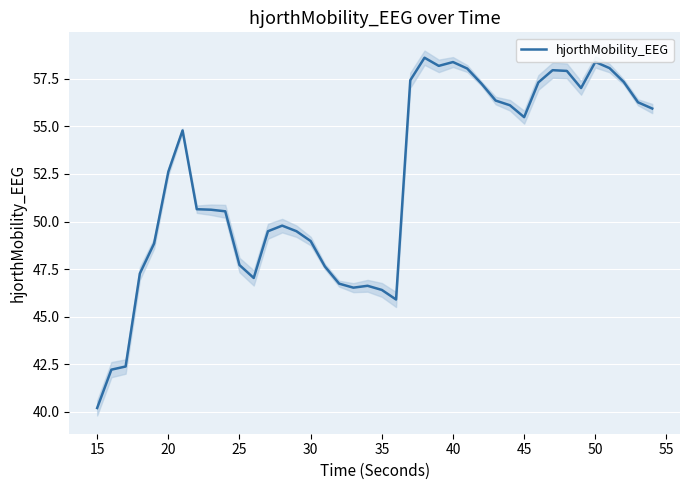

Reading left to right, transcribe all the data shown in this chart.

40.2	42.2	42.4	47.3	48.8	52.6	54.8	50.6	50.6	50.5	47.7	47.0	49.5	49.8	49.5	49.0	47.6	46.7	46.5	46.6	46.4	45.9	57.4	58.6	58.2	58.4	58.0	57.2	56.4	56.1	55.5	57.3	58.0	57.9	57.0	58.4	58.1	57.3	56.3	55.9